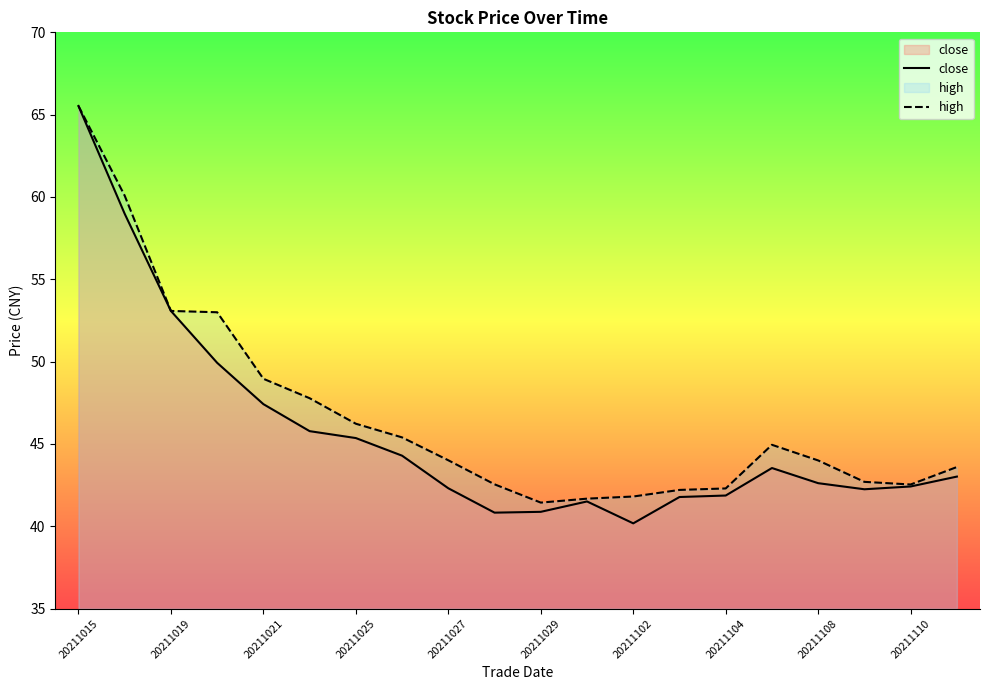

Rank the series by their average value, from lowest to highest.

close, high